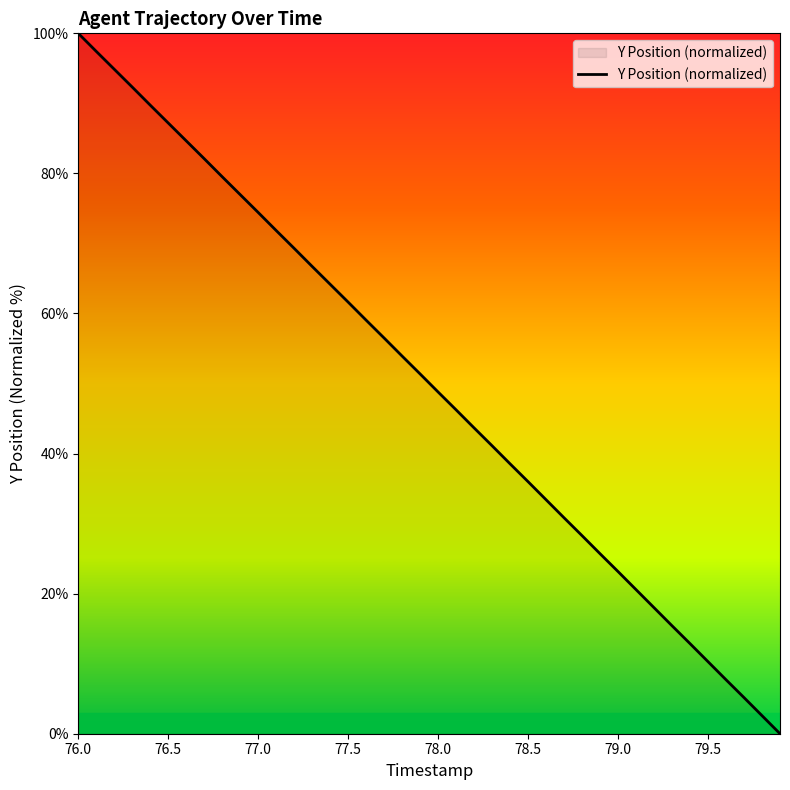

What is the difference between the maximum and minimum values?

100.0